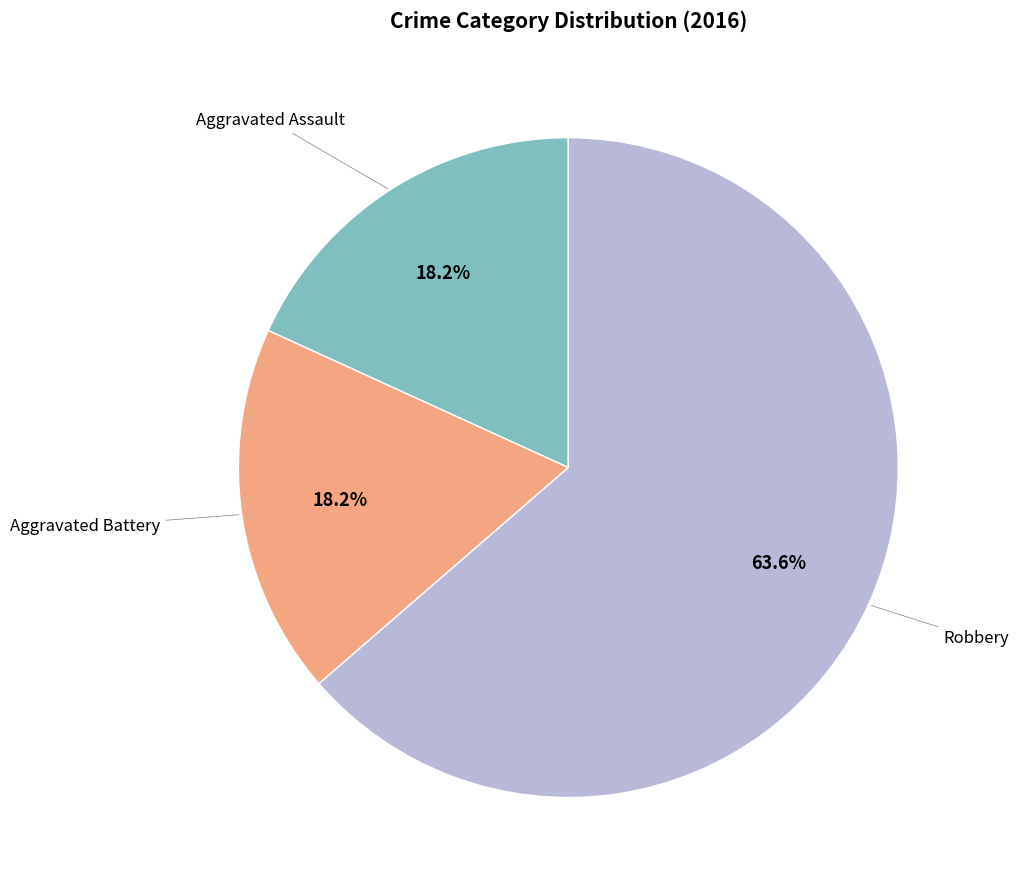

Does any single category account for the majority?

Yes